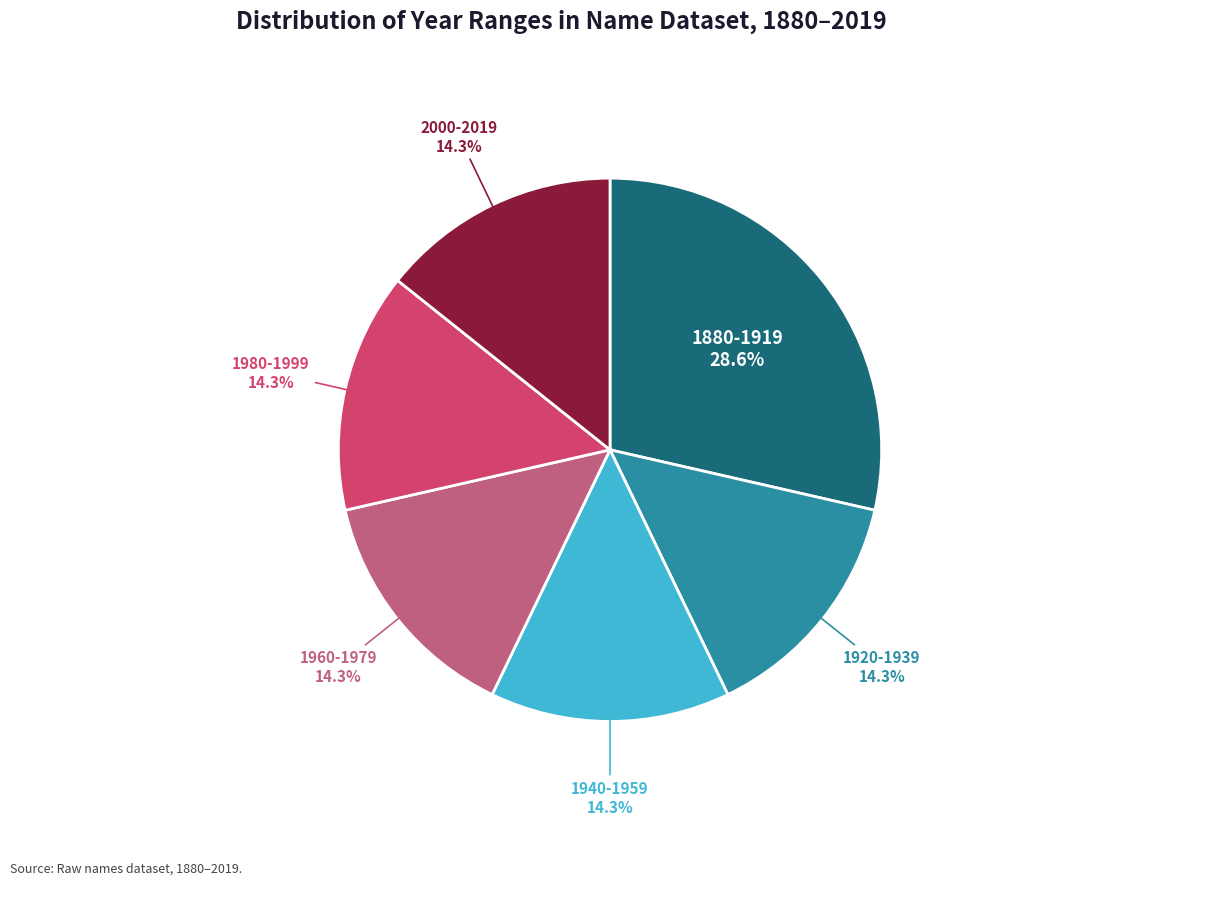

How many slices are in this pie chart?

6